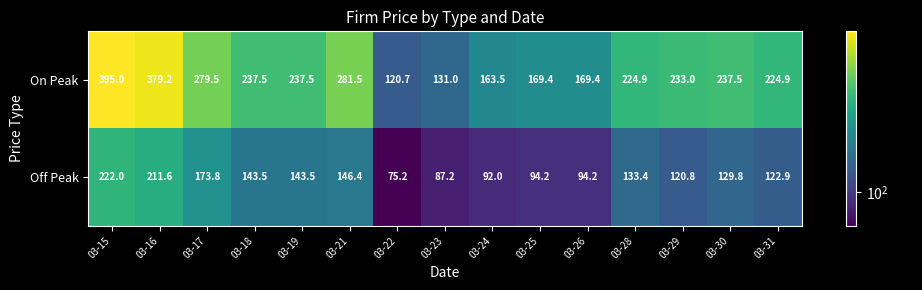

What is the total value across all series at 03-25?

263.6